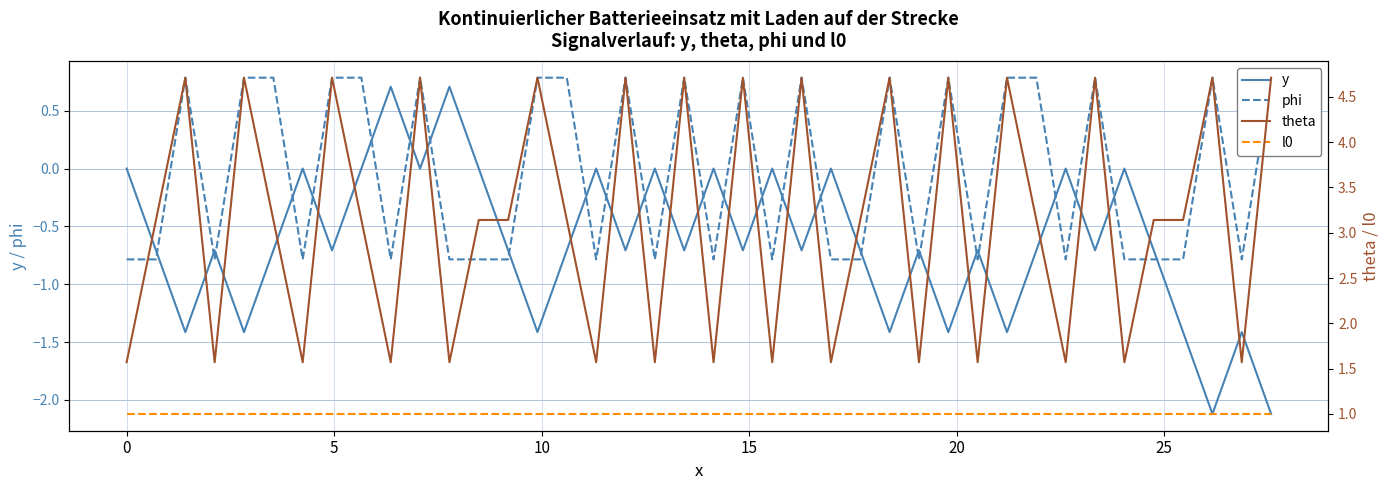

True or false: phi and l0 intersect in this chart.

False